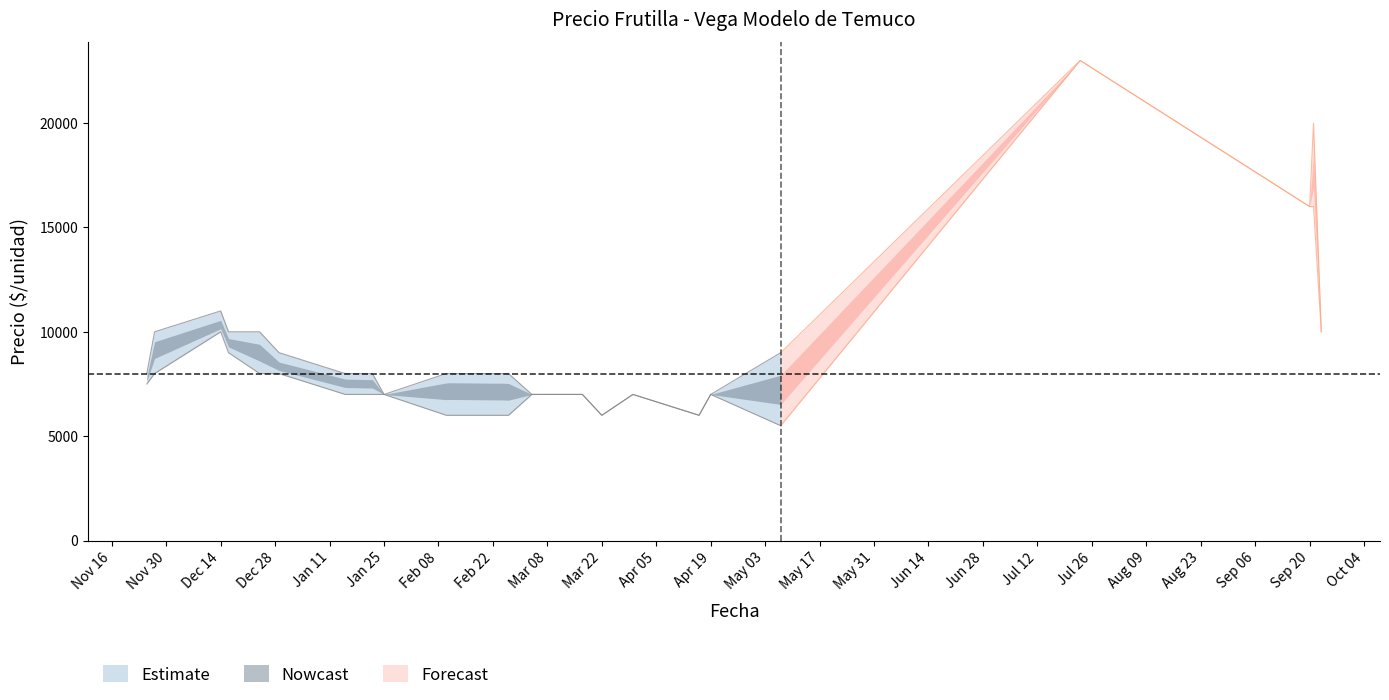

What is the maximum value shown in the chart?

23000